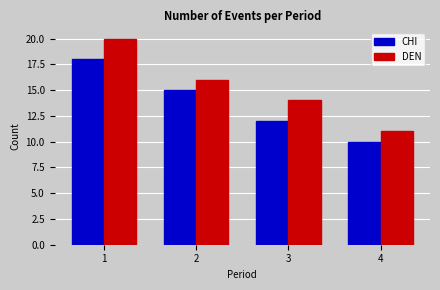

Reading right to left, transcribe all the data shown in this chart.

CHI: 10	12	15	18
DEN: 11	14	16	20